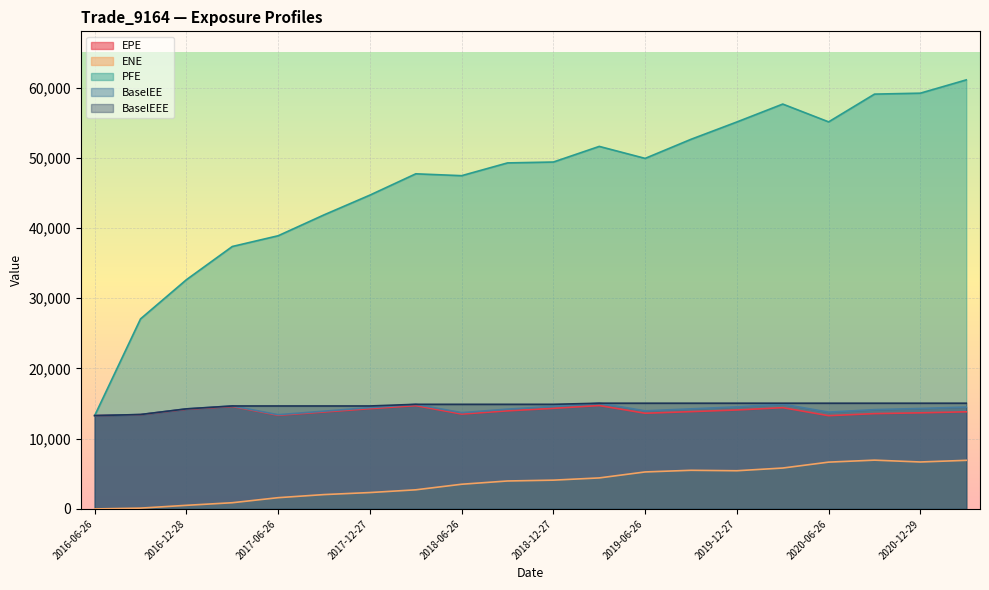

Which has a higher value, 2018-12-27 or 2016-06-26?

2018-12-27